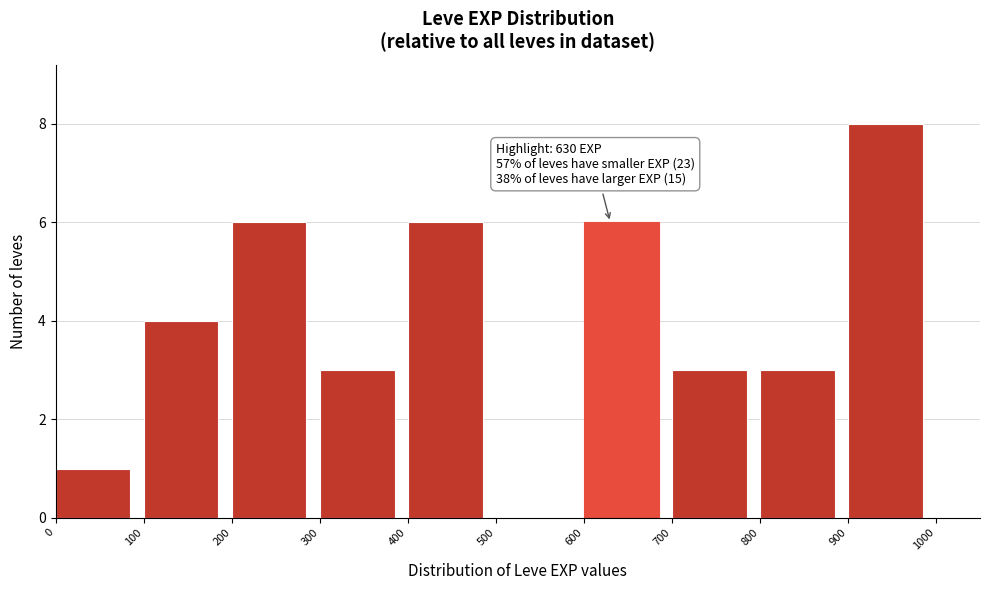

Which range on the x-axis has the tallest bar?

900 to 1000